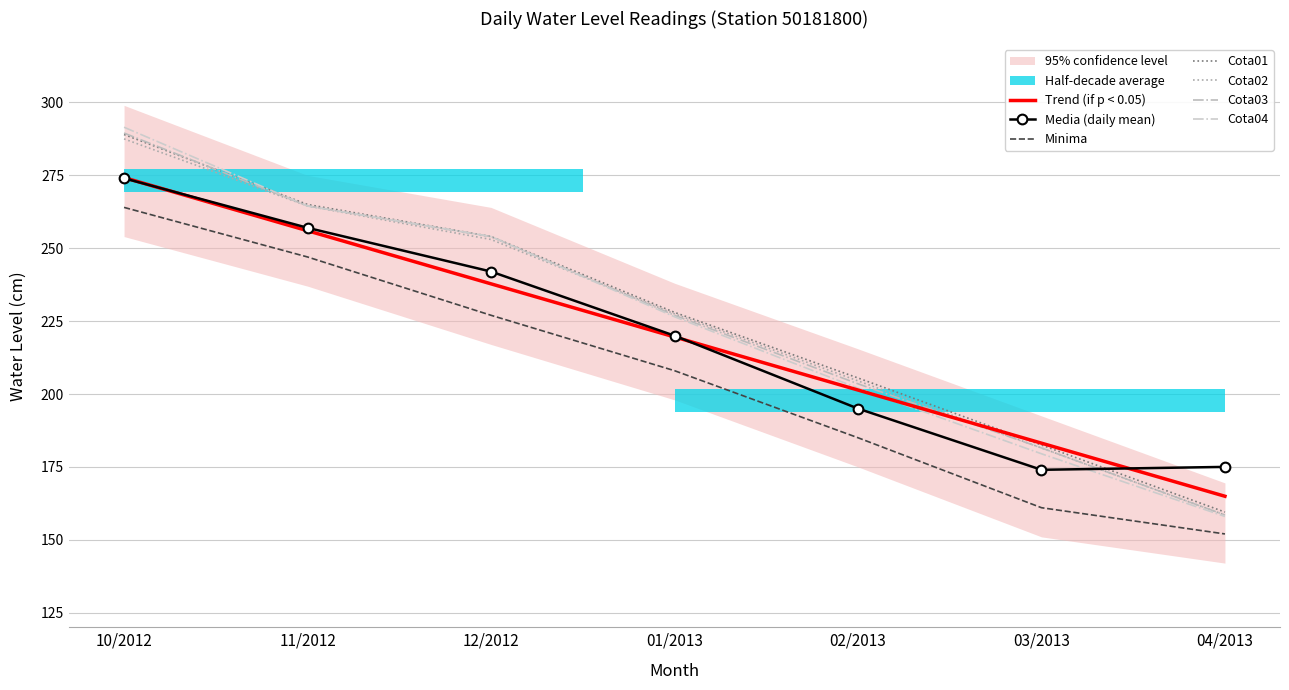

True or false: Cota03 and Cota04 cross at least once.

False